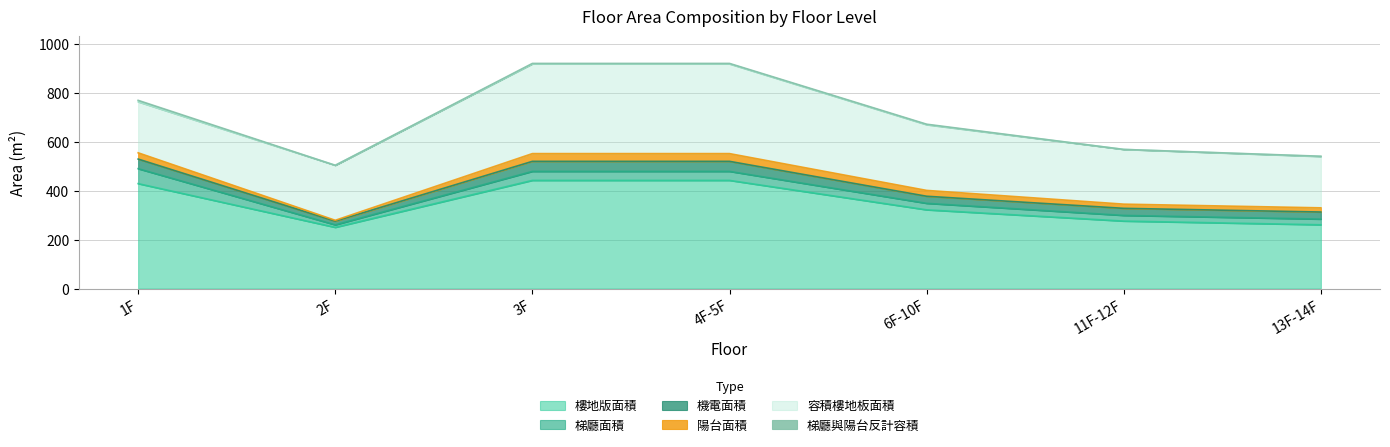

What value does the 梯廳與陽台反計容積 series have at 4F-5F?

2.2